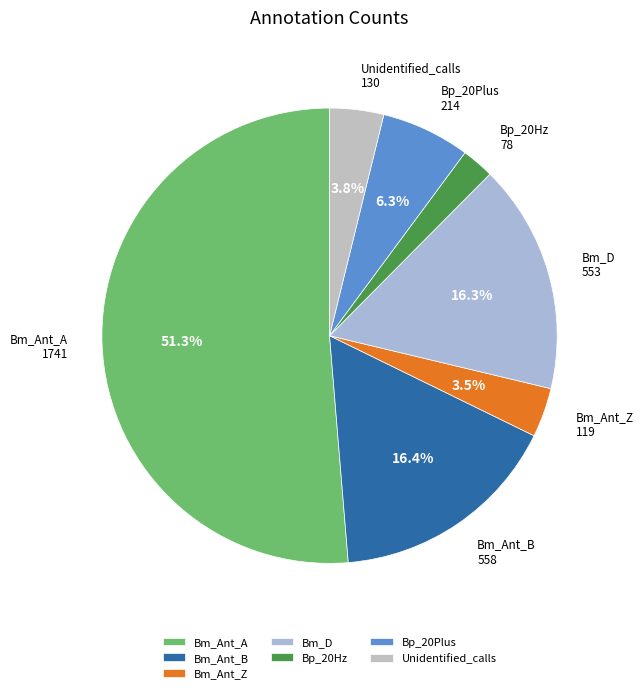

Which category accounts for the majority?

Bm_Ant_A